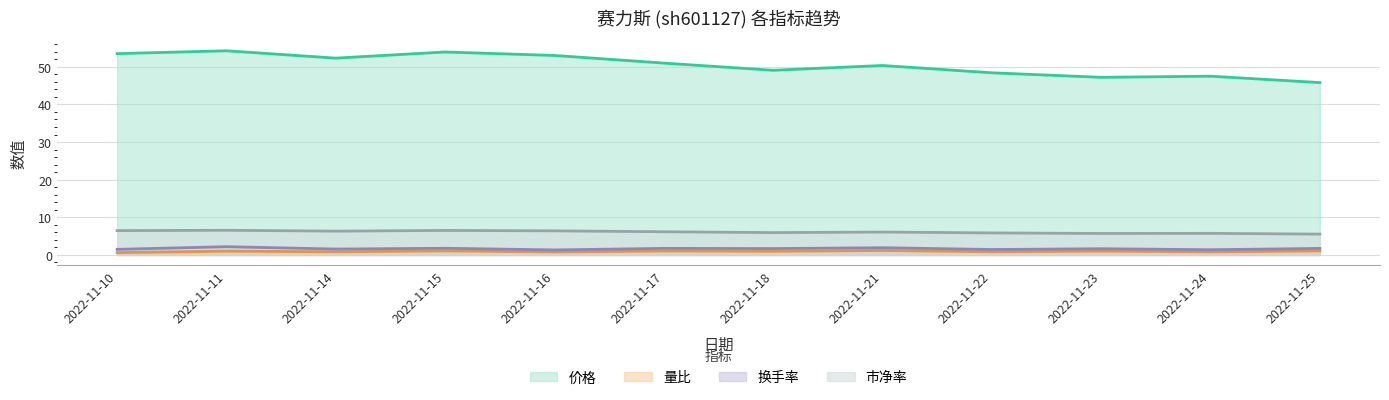

What is the difference between the highest and lowest values at 2022-11-15?

52.9